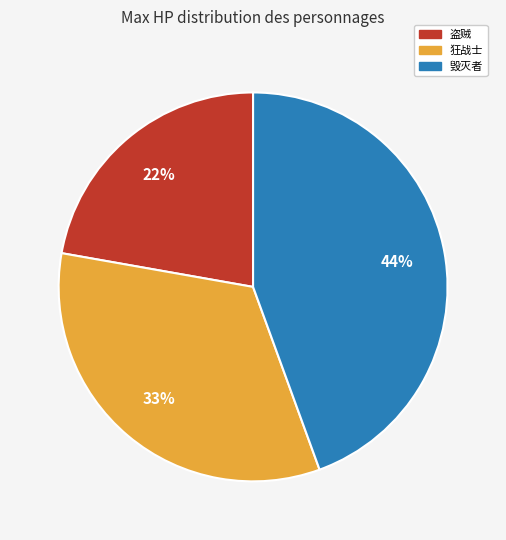

Count the number of slices in the pie.

3